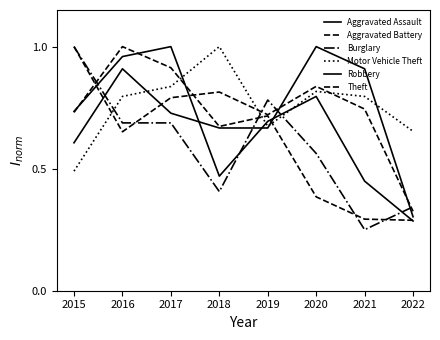

How many interior local valleys does the Robbery series have?

1